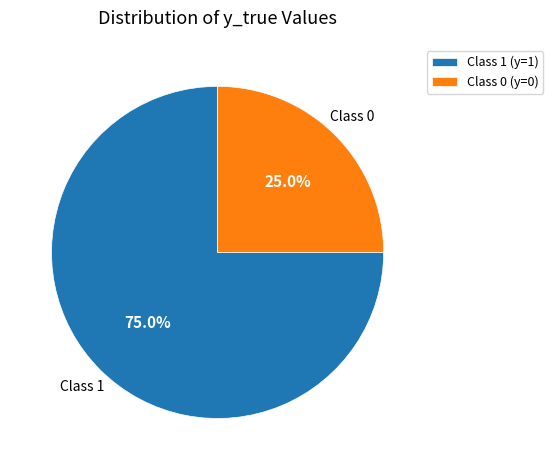

Count the number of slices in the pie.

2